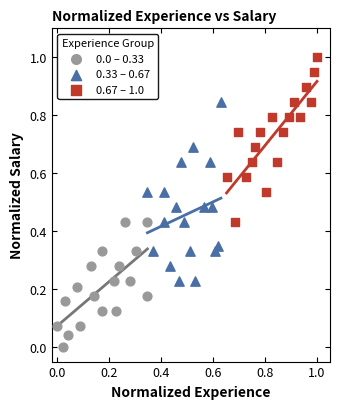

Which series contains the highest Y value?

0.67 – 1.0